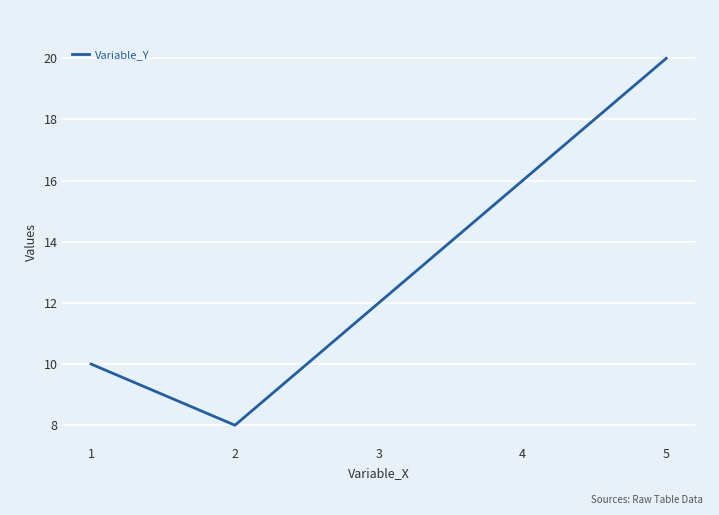

What is the difference between the values at 5 and 2?

12